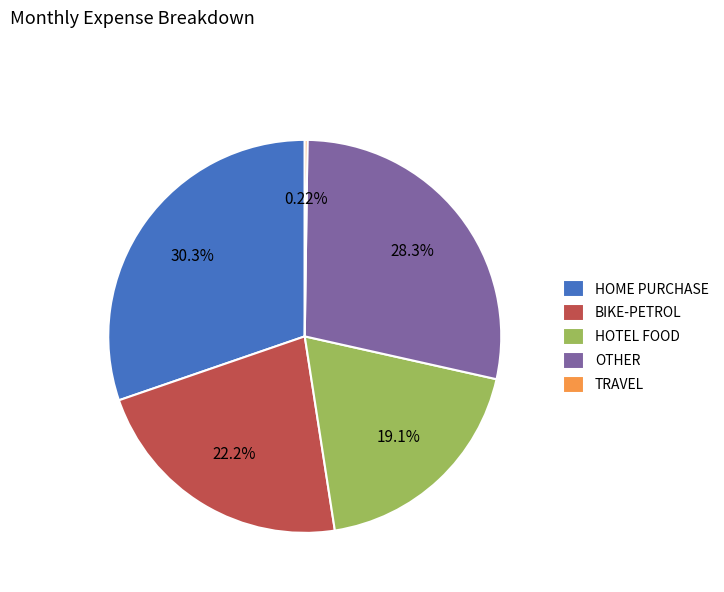

What is the largest slice in the pie chart?

HOME PURCHASE